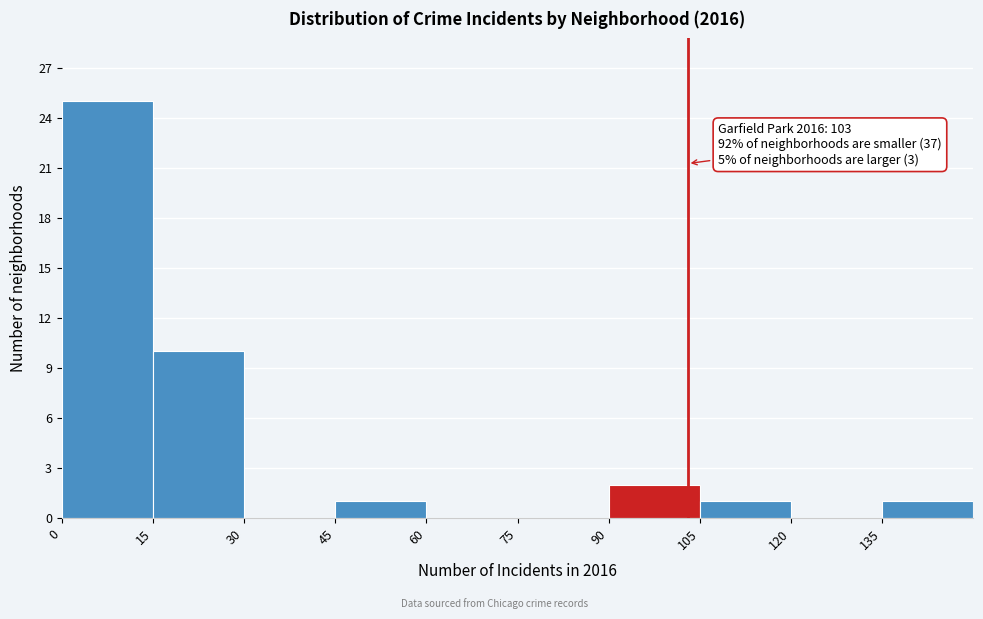

Which range on the x-axis has the tallest bar?

0 to 15